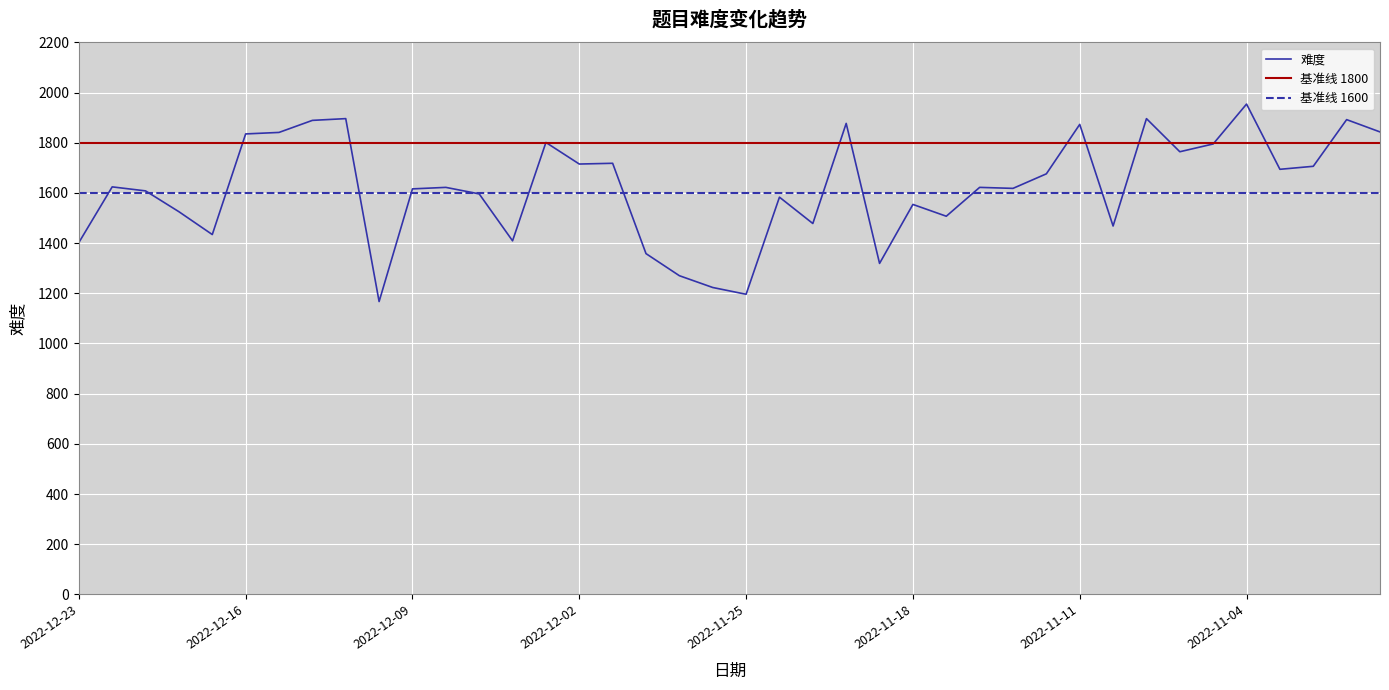

What is the smallest value displayed?

1167